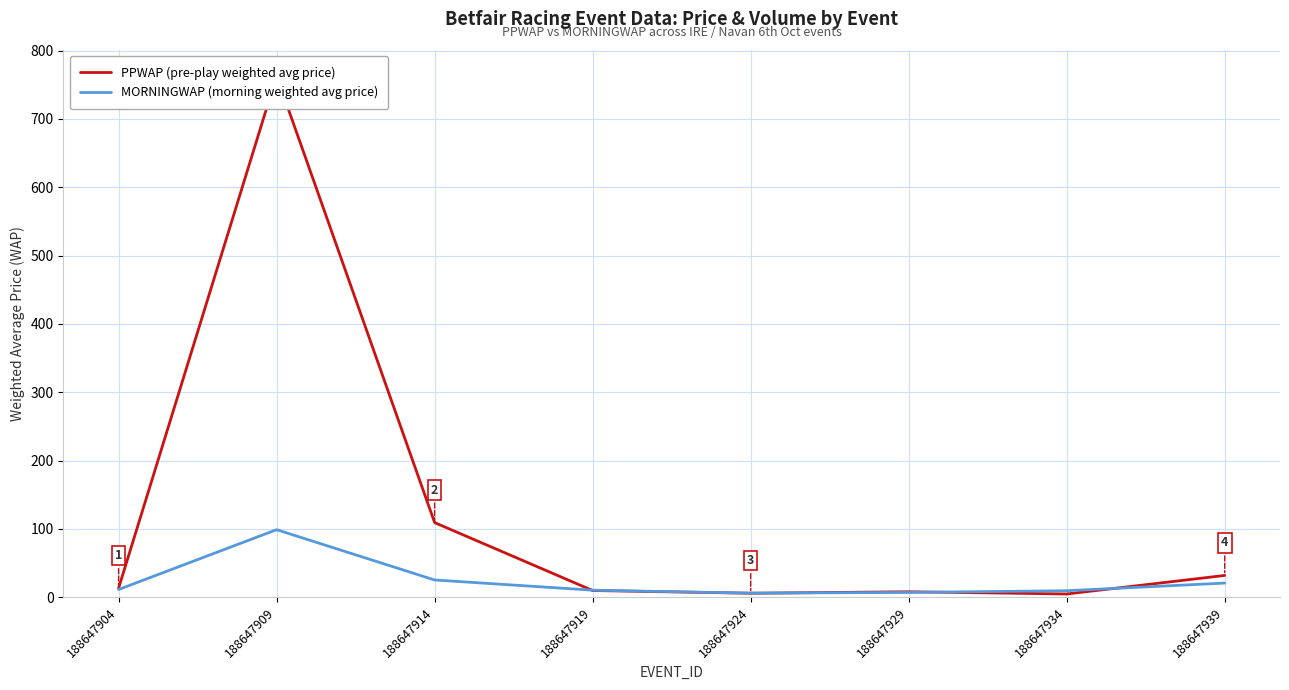

At how many categories does at least one series exceed 399?

1